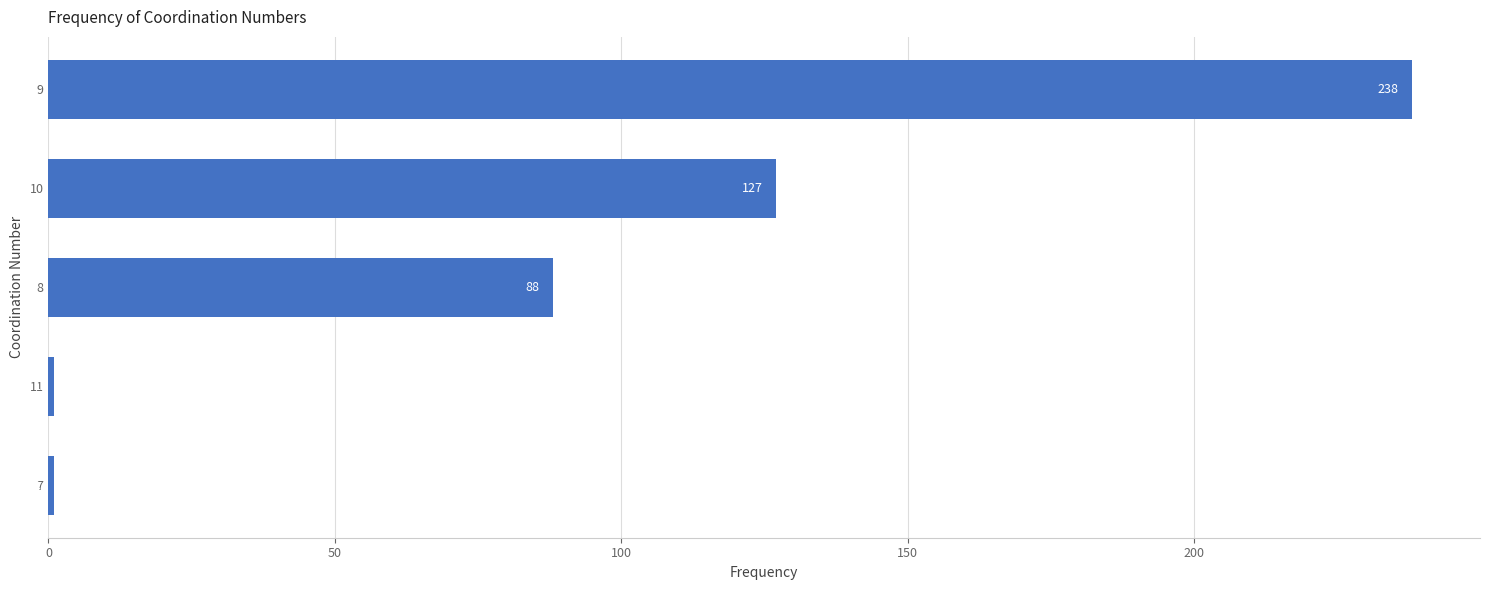

Is it true that the value at 9 is 83?

False